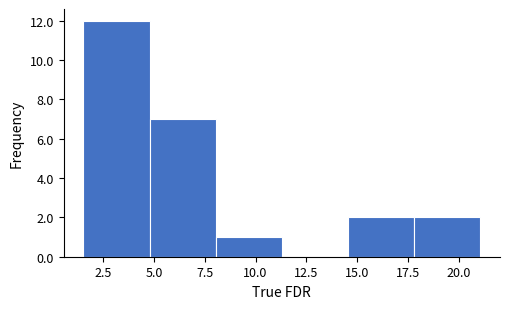

Reading left to right, list every bar in this chart as the range it spans on the x-axis followed by its height. Neither the bar edges nor the heights are printed on the chart, so give them approximately, as read against the axes.

1.5 to 5.0: 12
5.0 to 8.0: 7
8.0 to 11.5: 1
11.5 to 14.5: 0
14.5 to 18.0: 2
18.0 to 21.0: 2